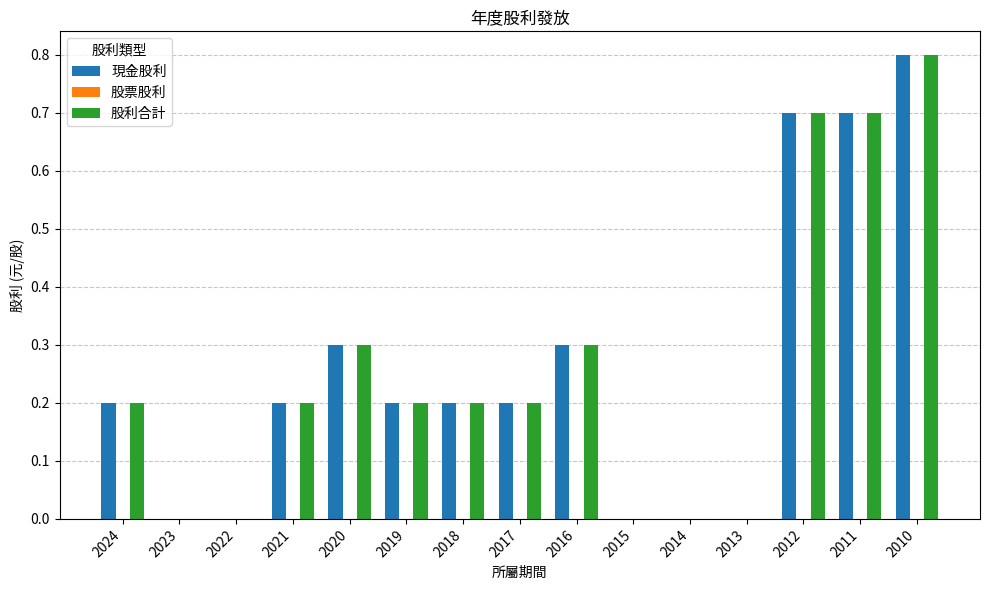

How many groups of bars are there?

15